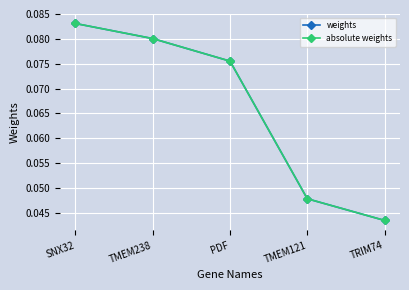

Does the chart have visible grid lines?

Yes